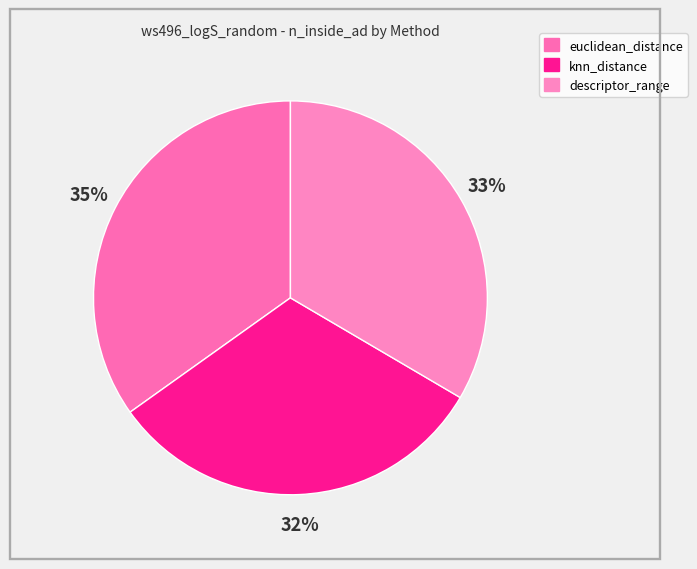

Count the number of slices in the pie.

3